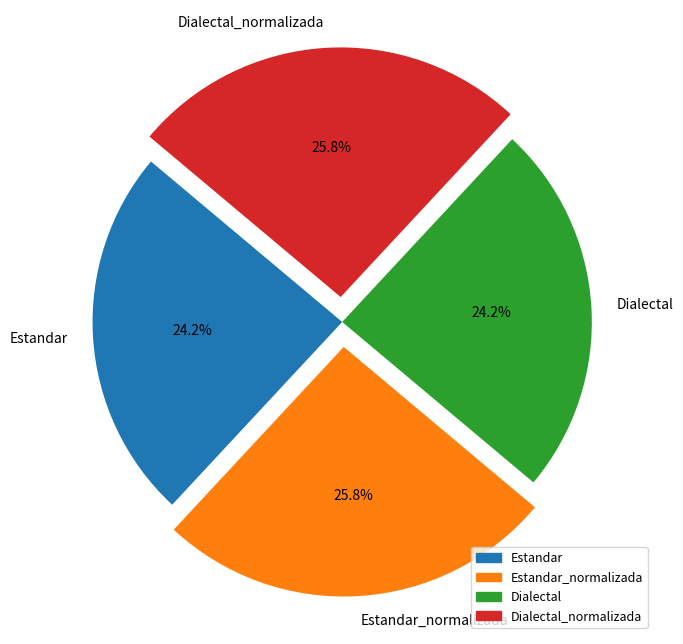

True or false: Estandar accounts for 24% of the total.

True